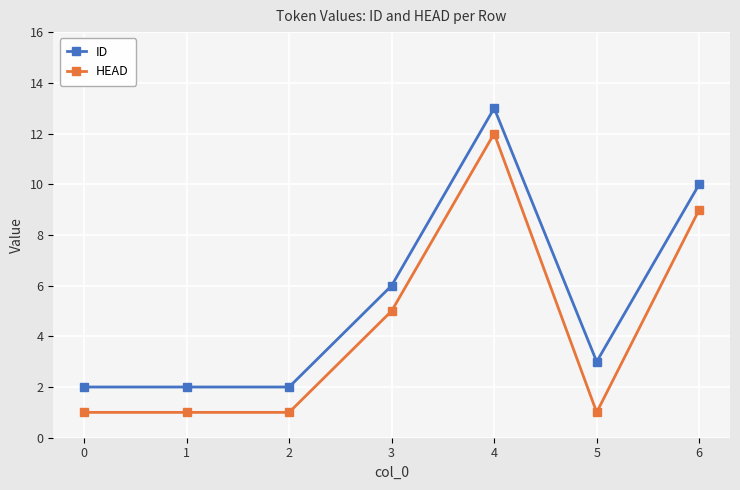

At 5, list the series in order from smallest to largest.

HEAD, ID